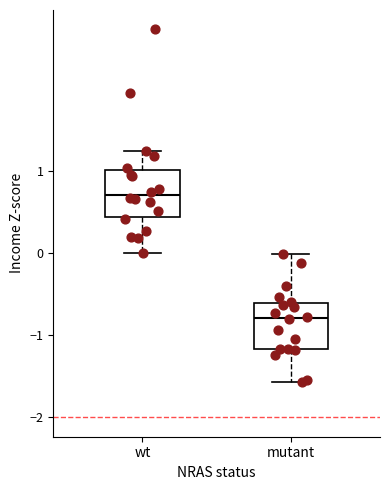

Which box's median line is the lowest?

mutant